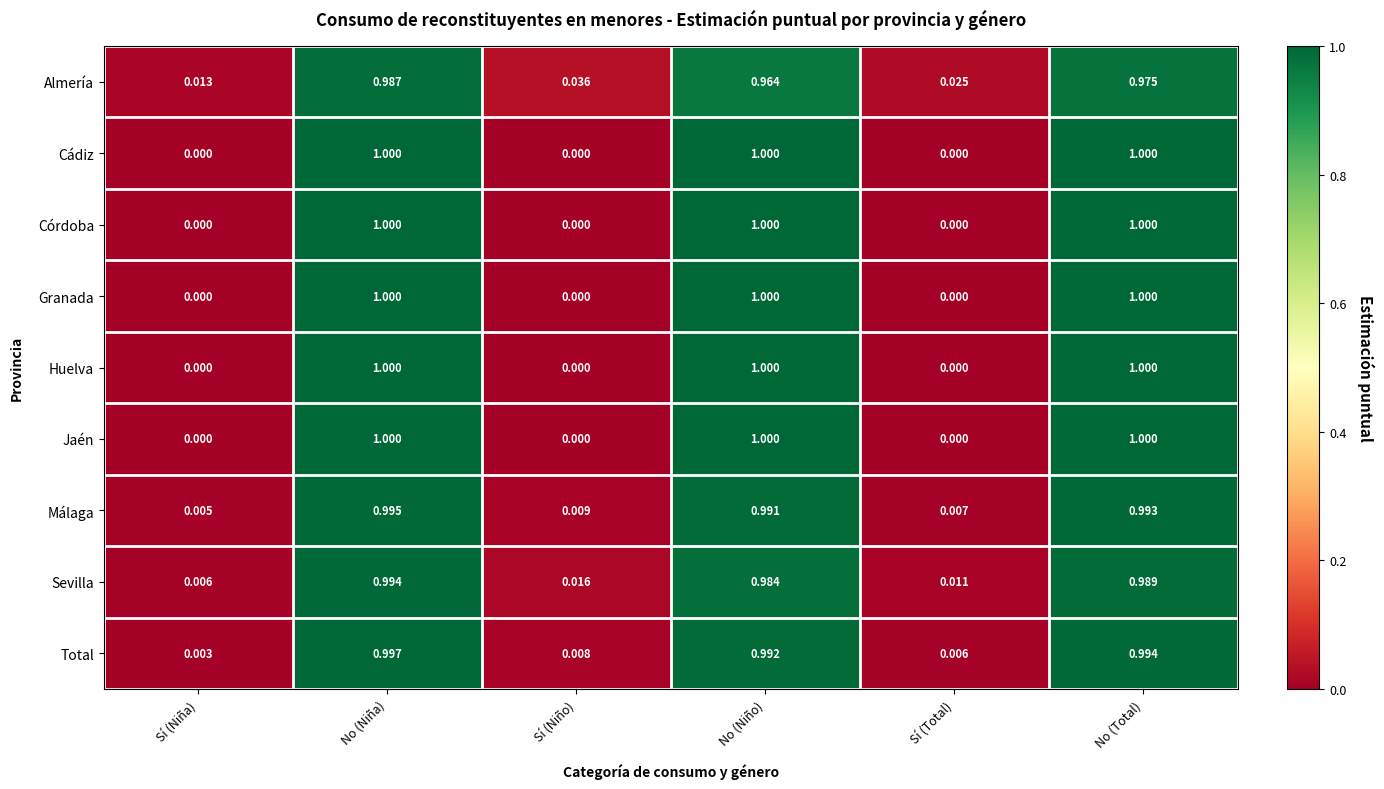

How many distinct data groups are displayed?

9